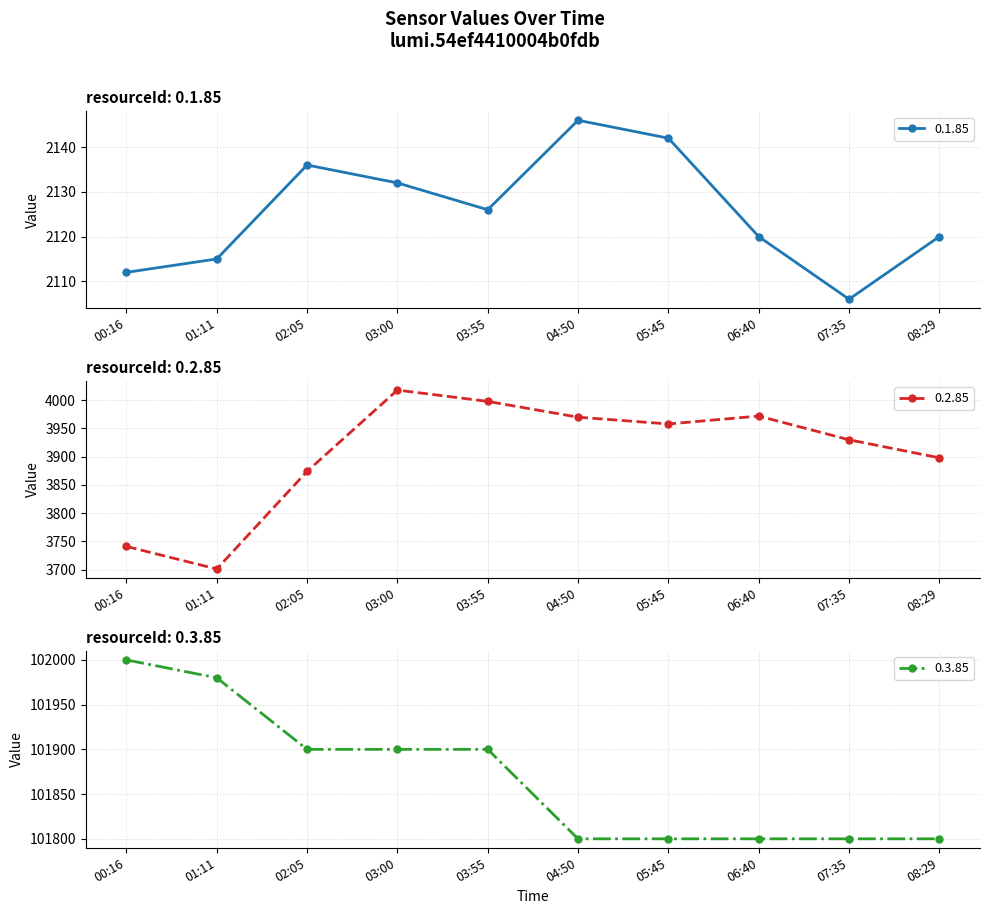

Rank the series at 02:05 from highest to lowest value.

0.3.85, 0.2.85, 0.1.85